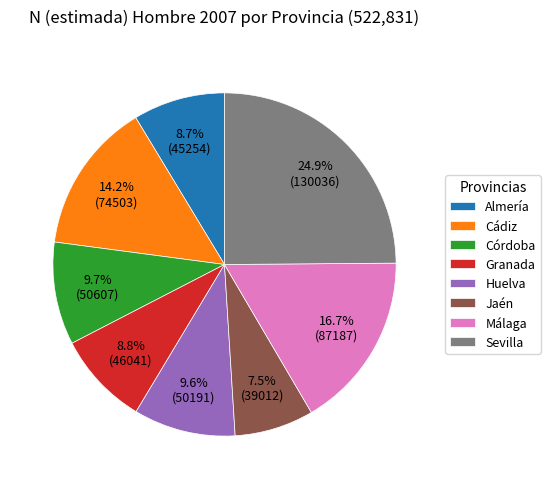

What percentage is the Málaga slice, to the nearest percent?

17%